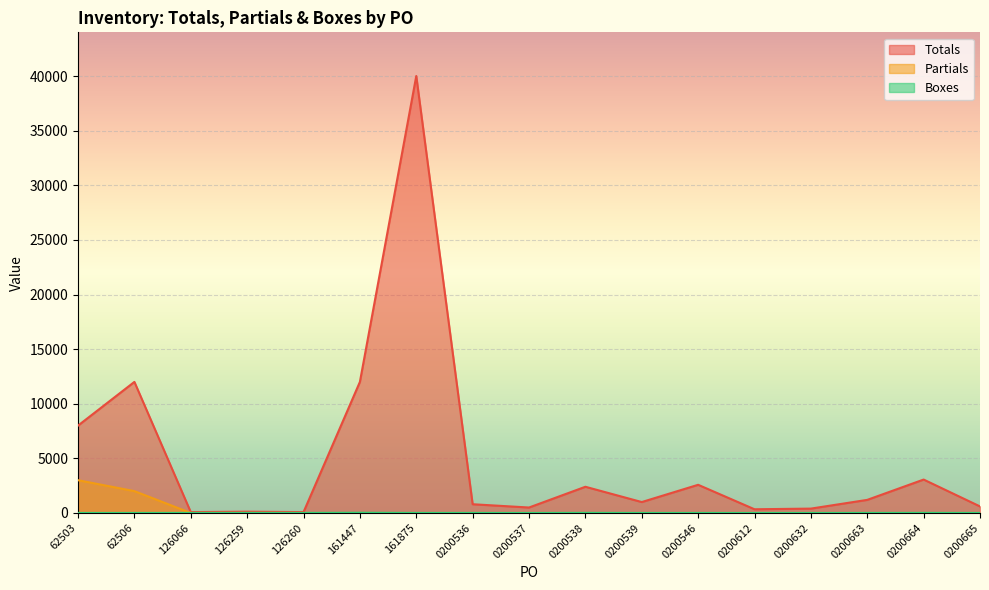

Where is the first local minimum for Totals?

126066